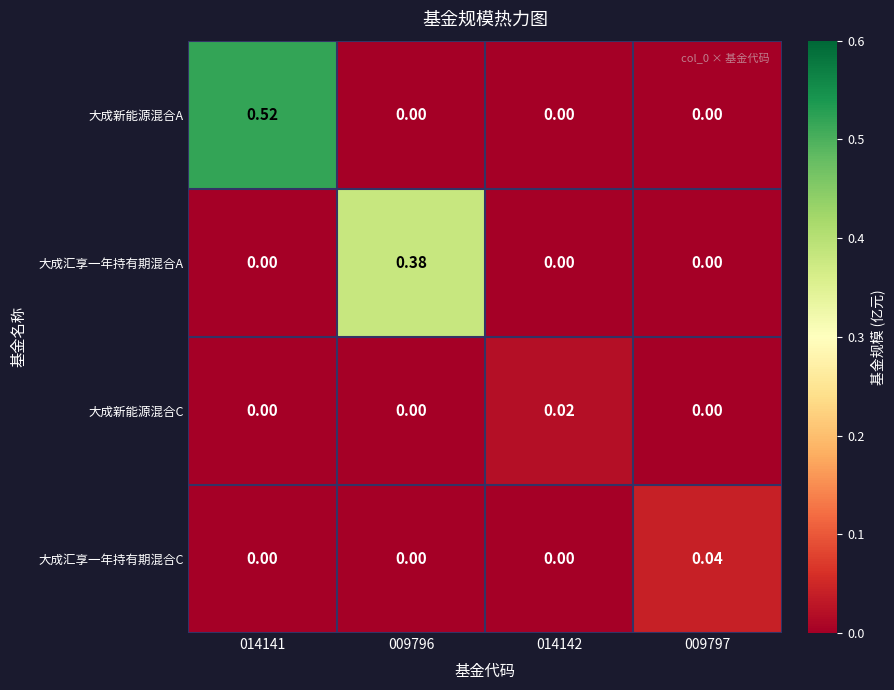

Which series has the widest spread of values?

大成新能源混合A